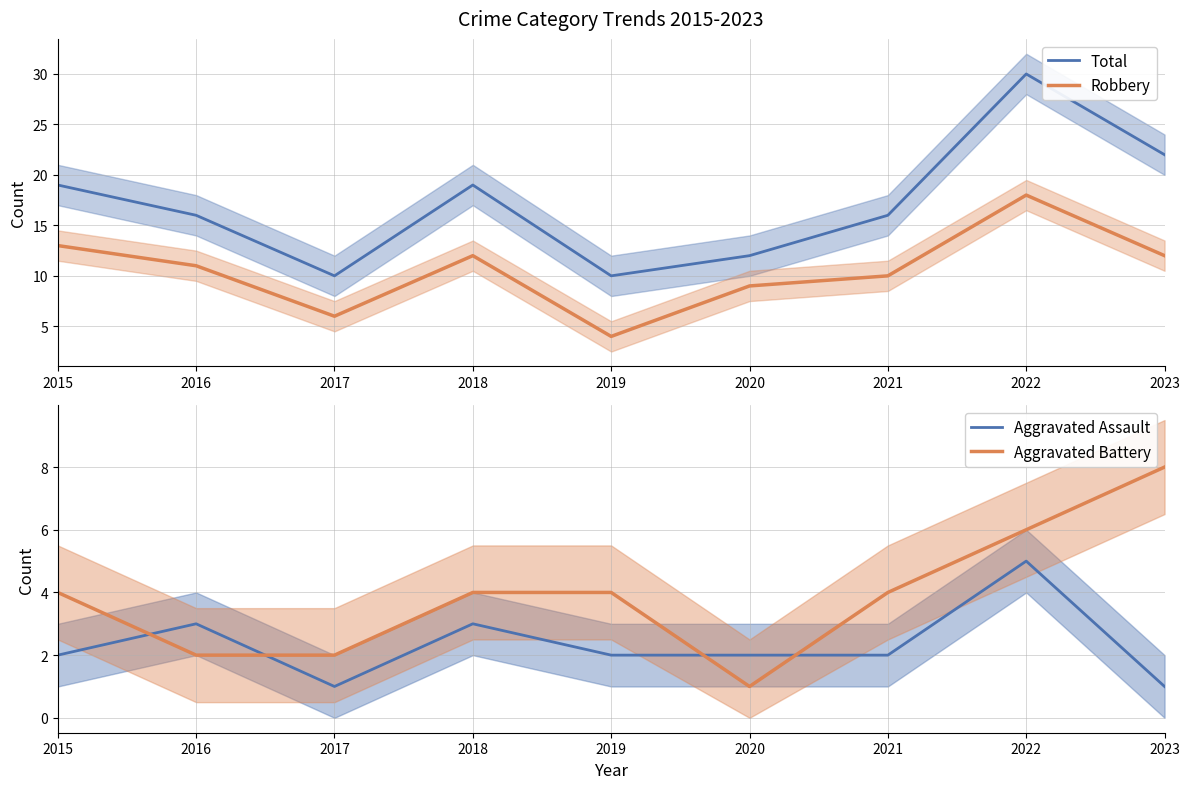

What is the value of the Robbery point at the 3rd from the left?

6